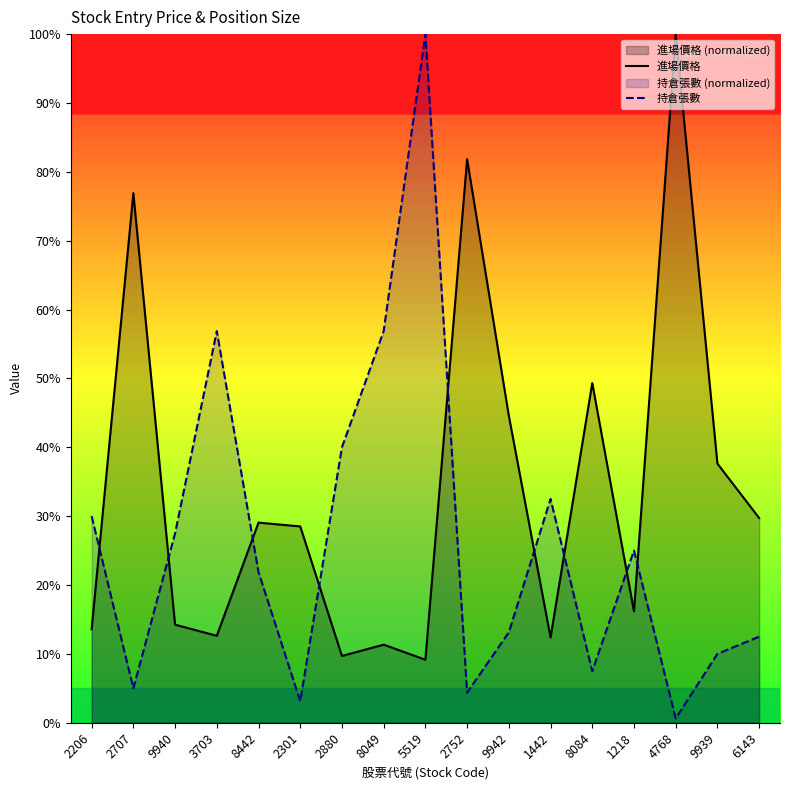

Where do 進場價格 and 持倉張數 first cross each other?

2206 and 2707